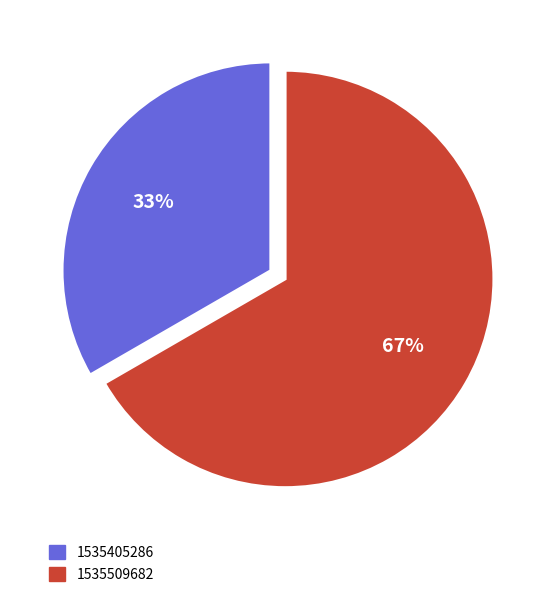

What percentage is the 1535509682 slice, to the nearest percent?

67%